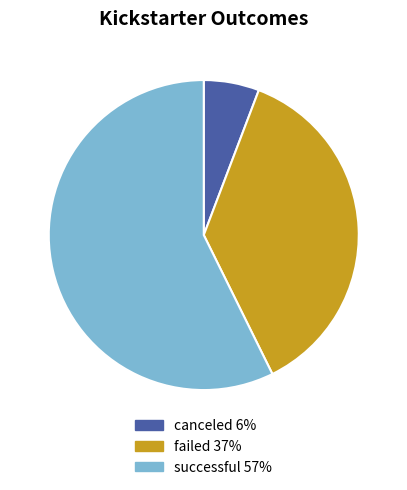

What is the ratio of the value at canceled to the value at failed?

0.2